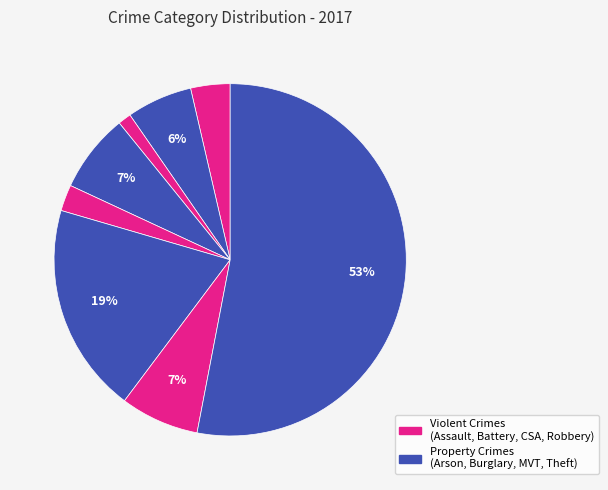

To the nearest percent, what is the difference between the largest and smallest slice percentages?

52%